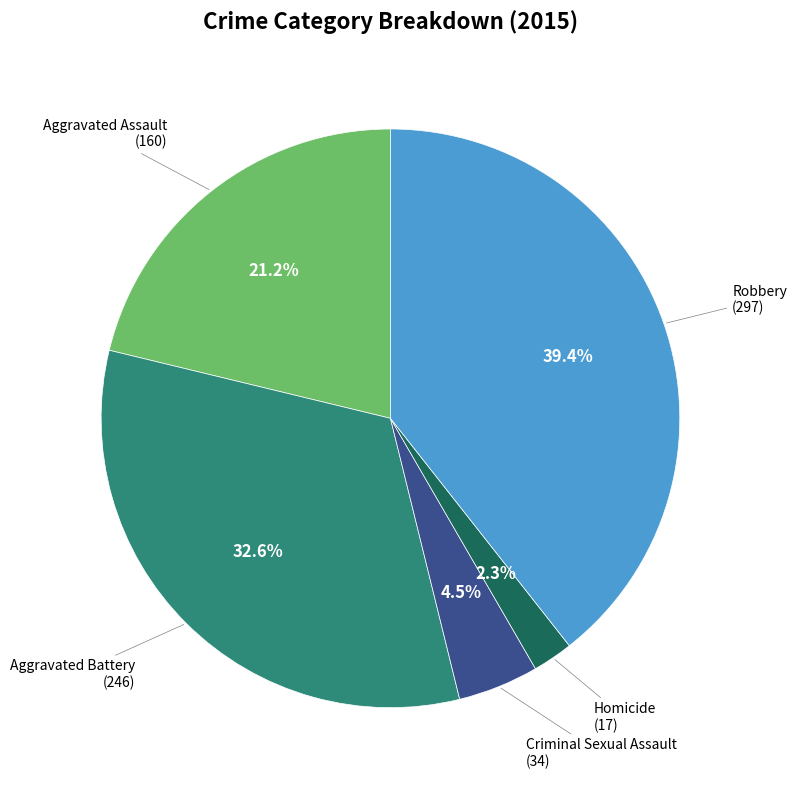

Does any single category account for the majority?

No